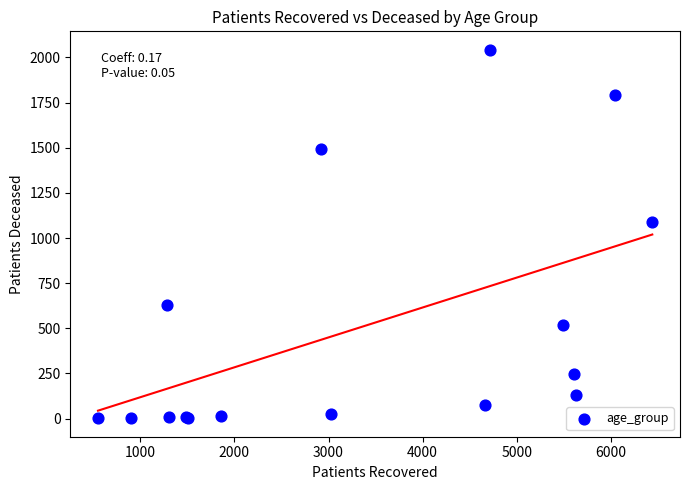

What Y value in the scatter plot is closest to 1022?

1089